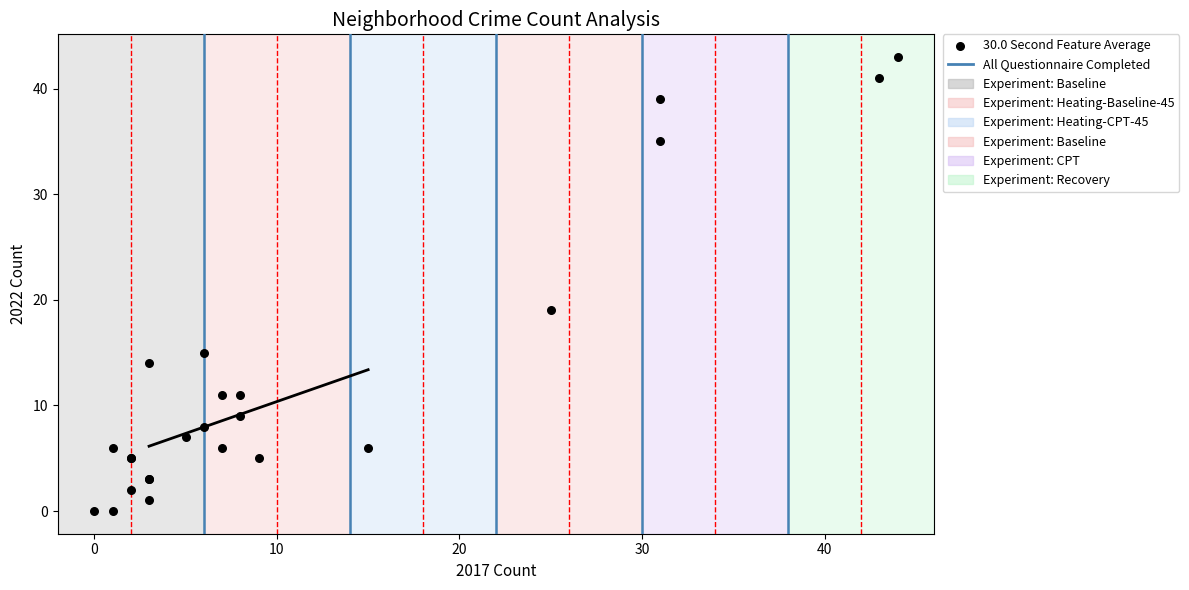

What Y value in the scatter plot is closest to 21?

19